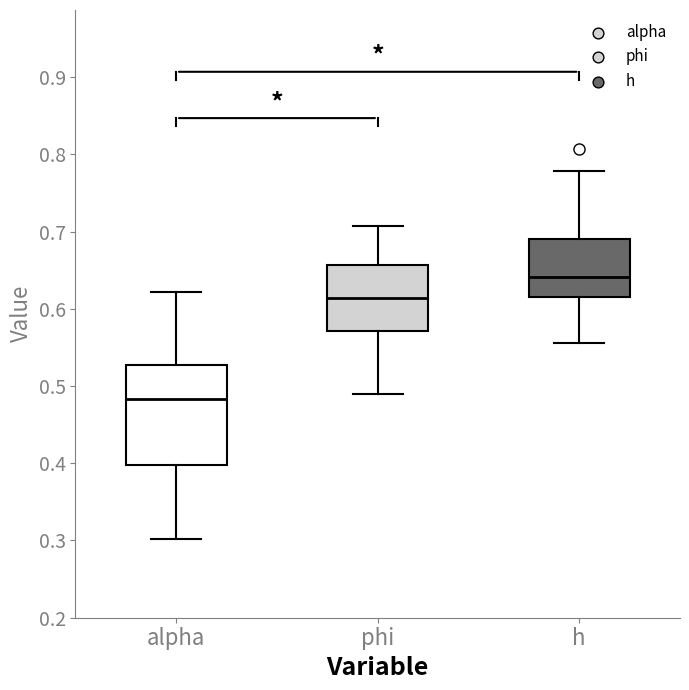

Reading left to right, read every box against the y-axis: the position of its median line, the range the box covers, and the ends of its whiskers. The values are not printed on the chart, so give them approximately, as read against the axis.

alpha: median 0.48, box 0.40 to 0.53, whiskers 0.30 to 0.62
phi: median 0.61, box 0.57 to 0.66, whiskers 0.49 to 0.71
h: median 0.64, box 0.62 to 0.69, whiskers 0.56 to 0.78